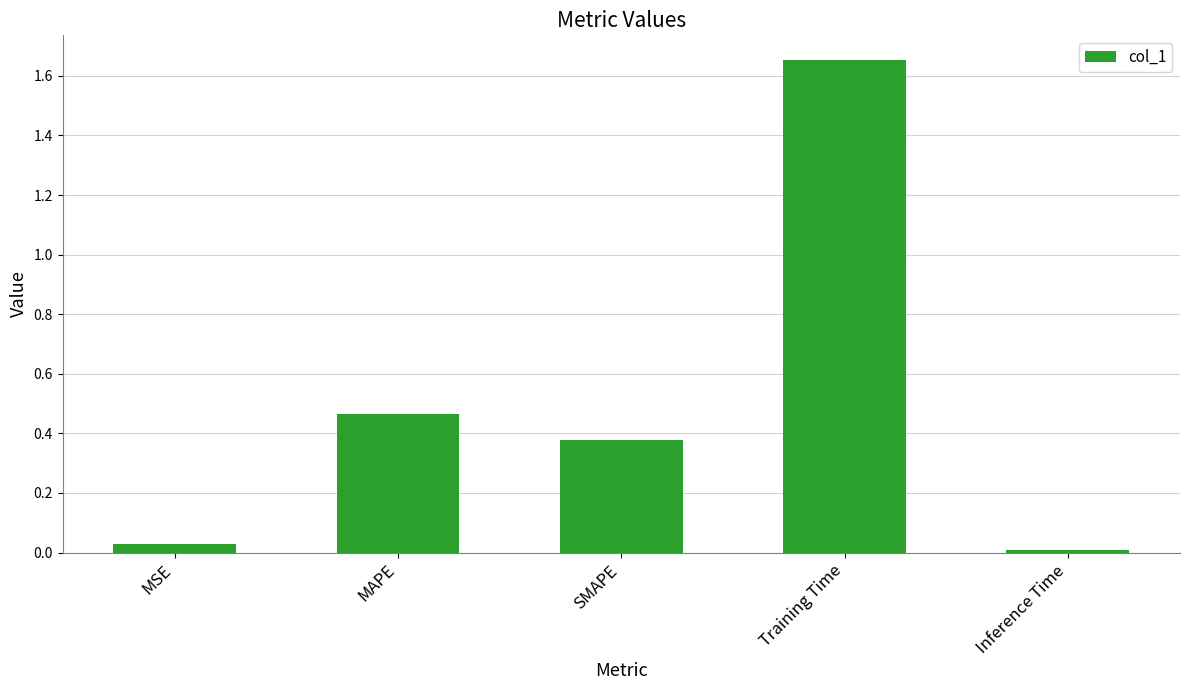

What is the sum of all values?

2.5